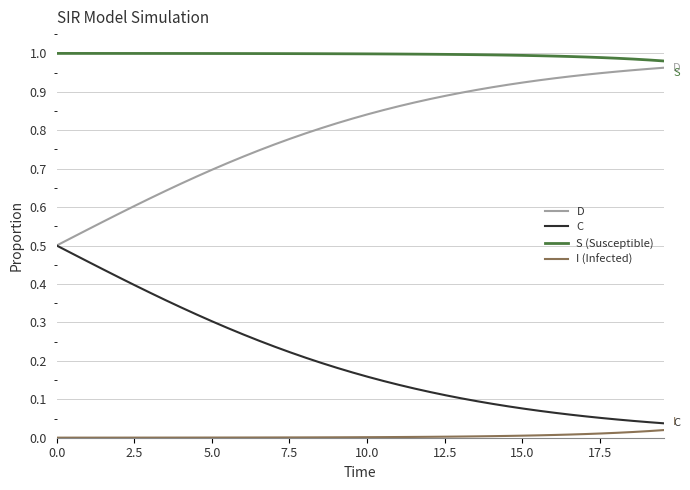

Which series has the largest total across all categories?

S (Susceptible)